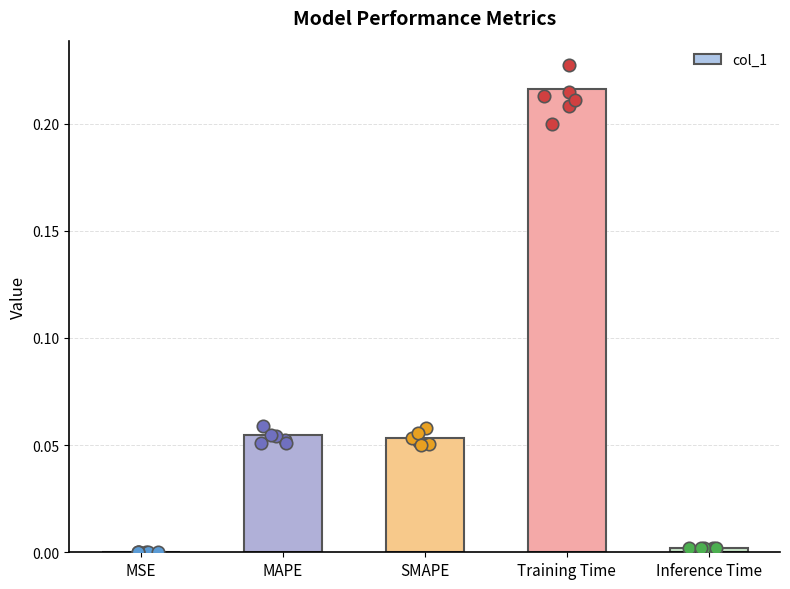

What is the change in value from MSE to MAPE?

+0.1